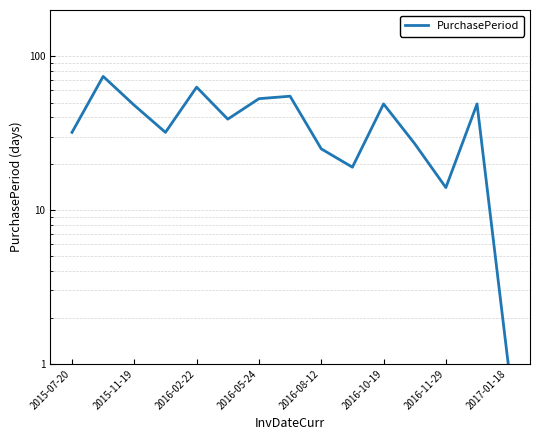

How many data points does each series have?

15